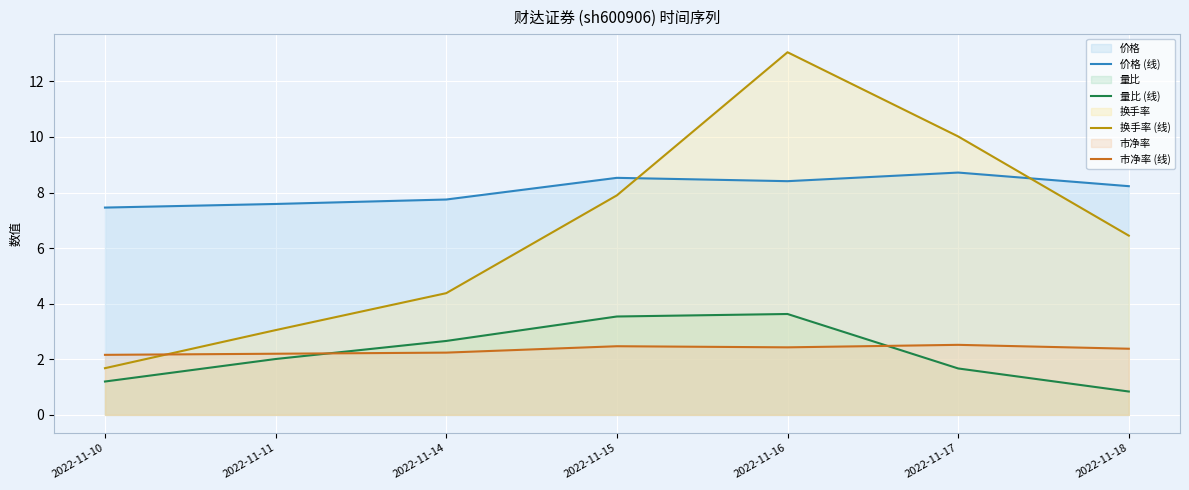

What is the sum of all 市净率 (线) values?

16.4